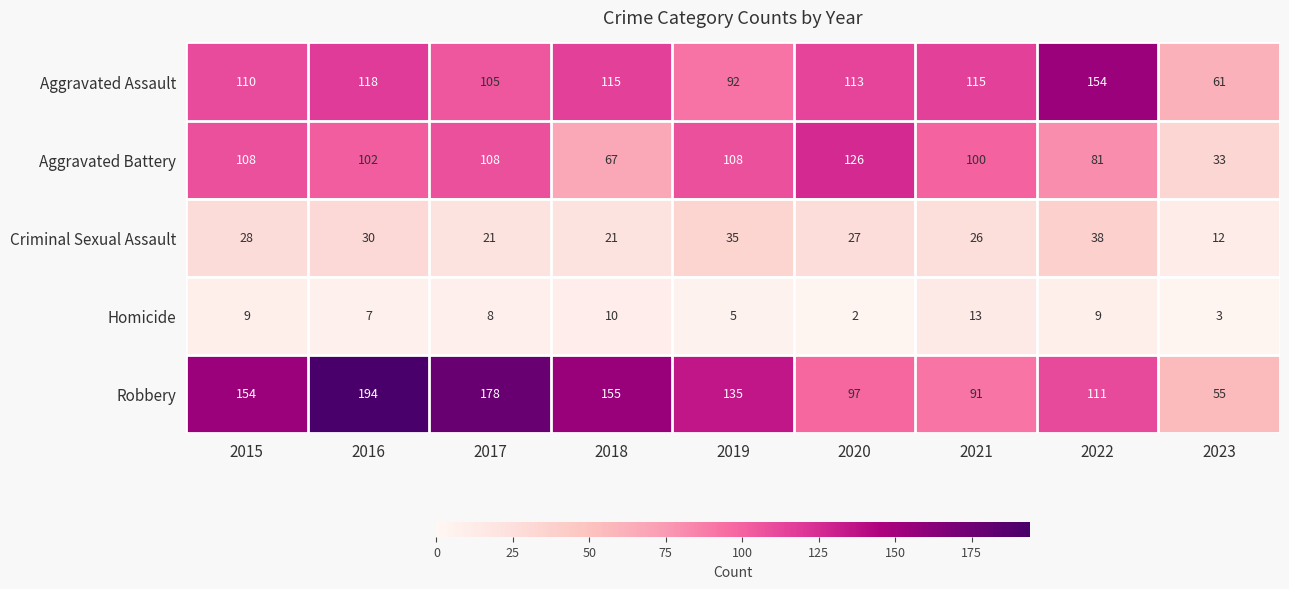

What is the greatest value displayed?

194